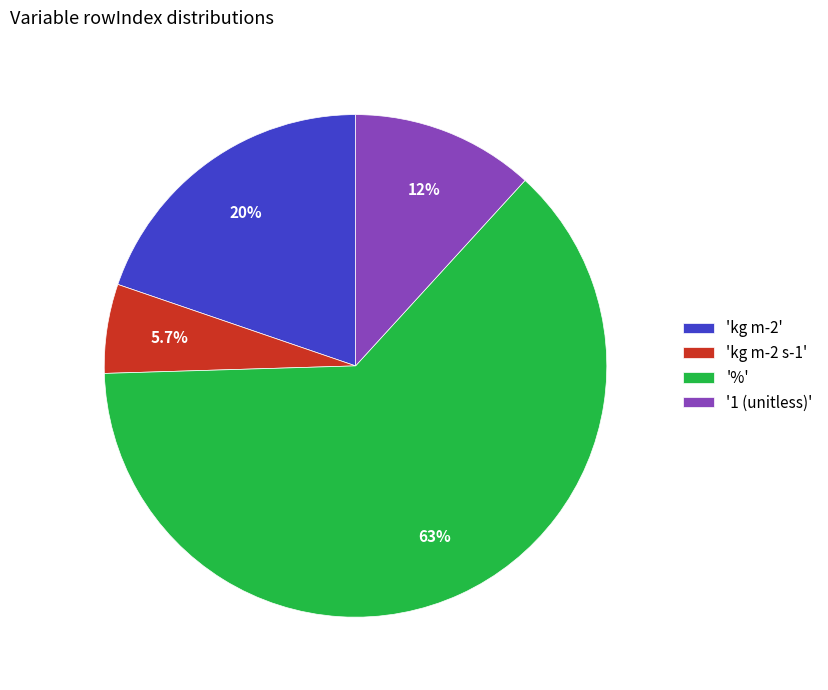

Is there a majority slice in this chart?

Yes